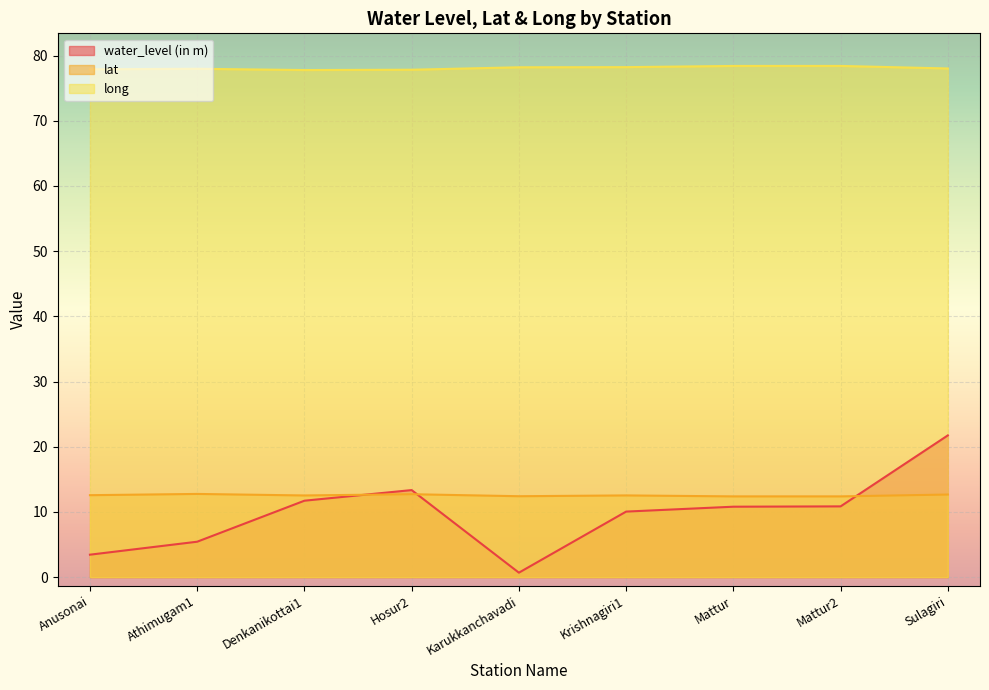

In lat, how many points are lower than both neighbors (excluding endpoints)?

2